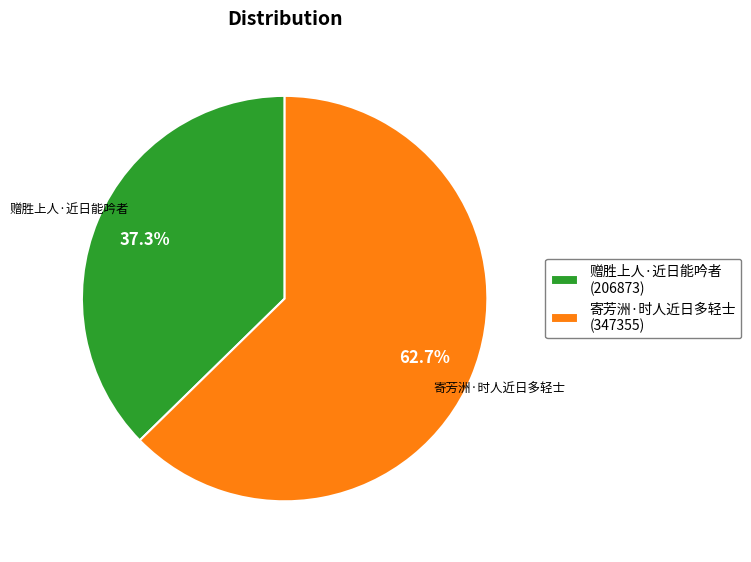

What percentage is NOT represented by 赠胜上人·近日能吟者?

62.7%